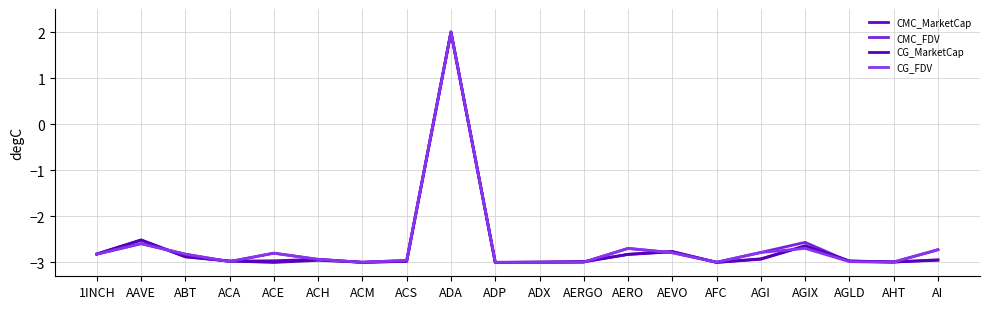

How many lines are shown in the chart?

4